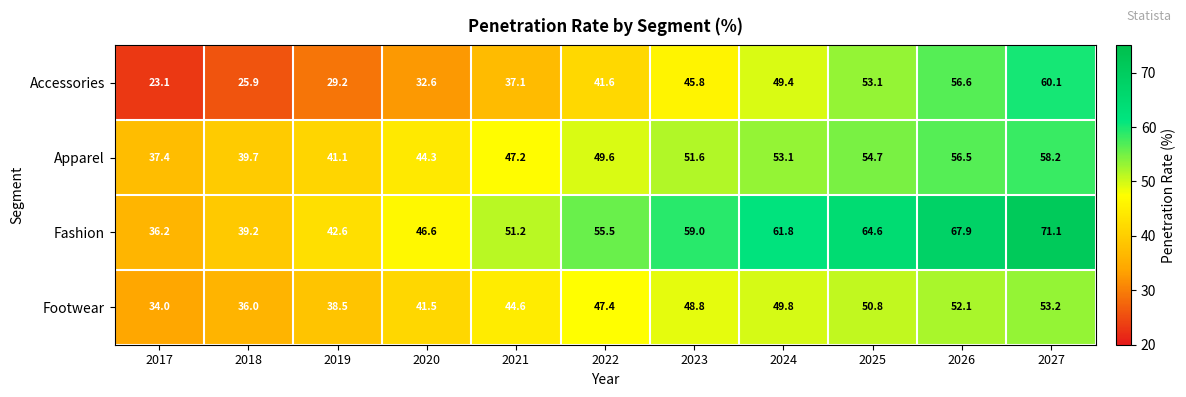

At how many categories does at least one series exceed 56?

5